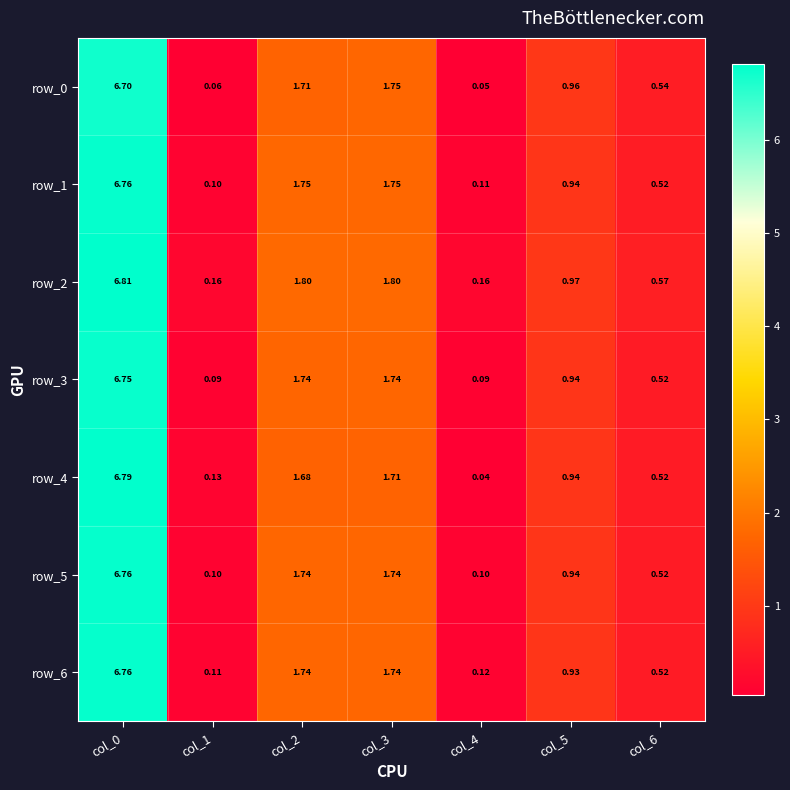

Is it true that row_1 equals 0.1 at col_1?

True